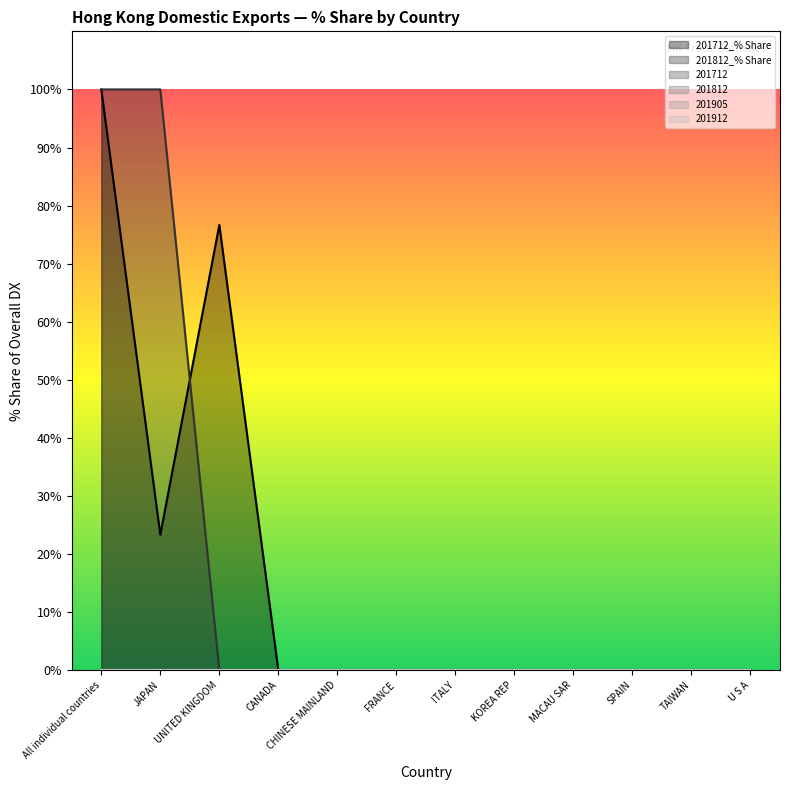

At how many categories does at least one series exceed 34?

3